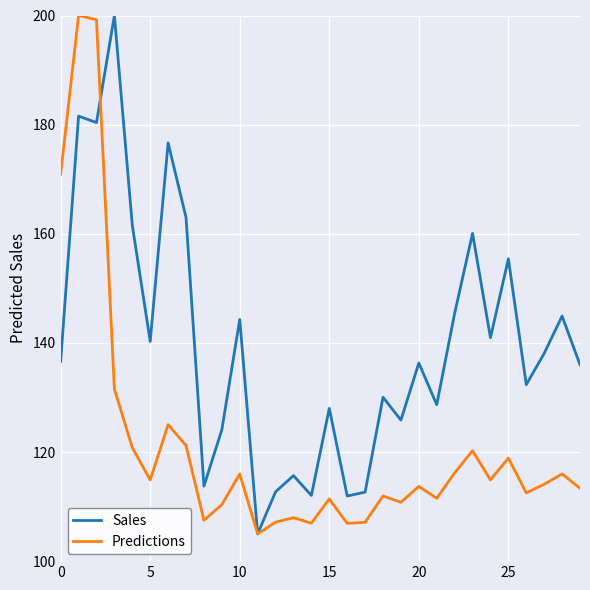

Which series has the largest total across all categories?

Sales